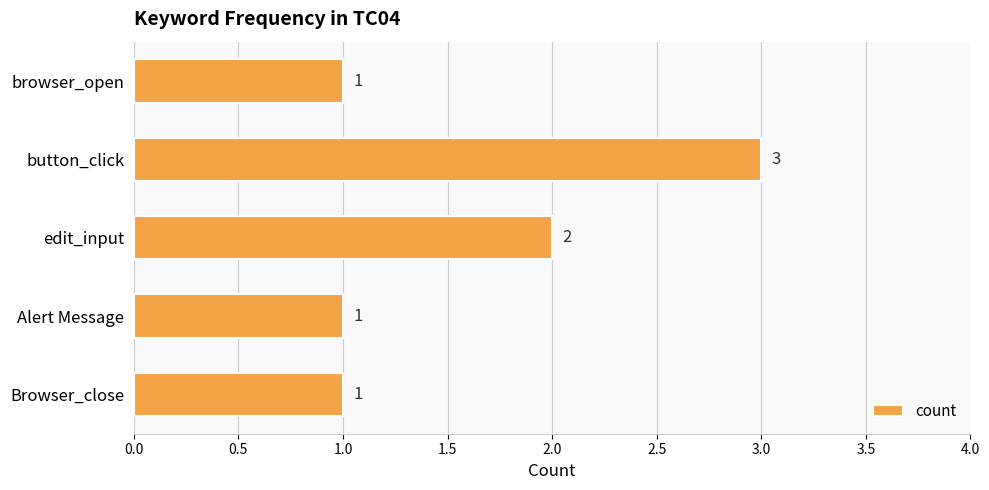

The value at Alert Message is 1. True or false?

True